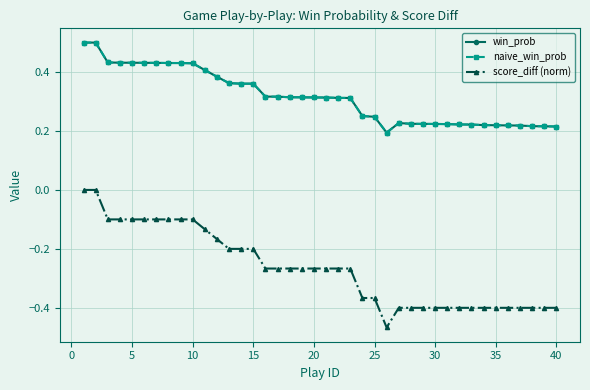

Rank the series by their maximum value, from highest to lowest.

win_prob, naive_win_prob, score_diff (norm)